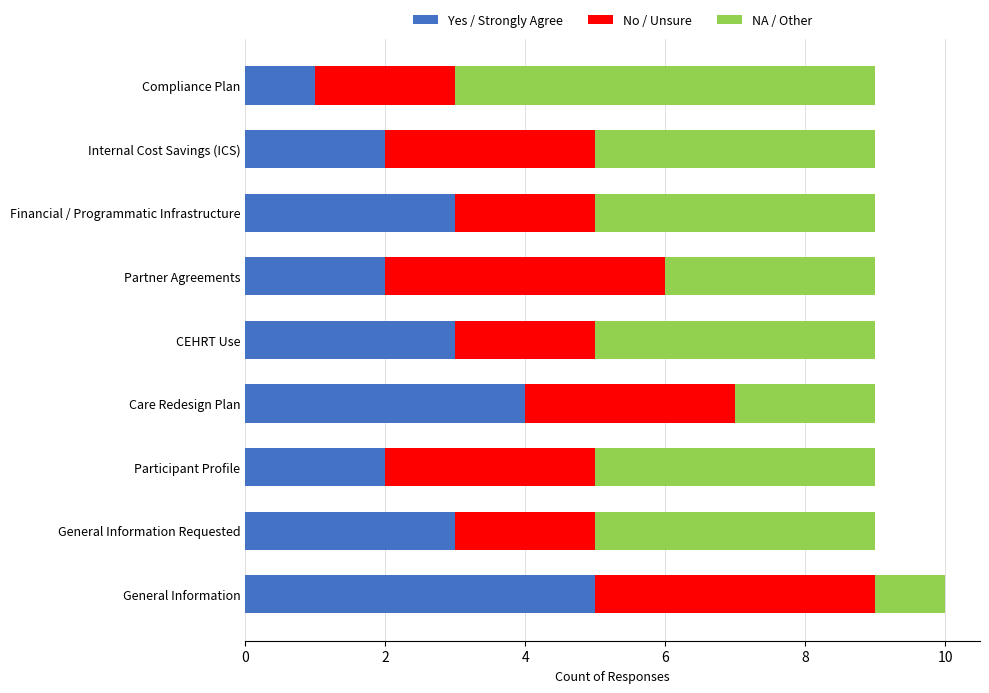

What is the average value of the Yes / Strongly Agree series?

3